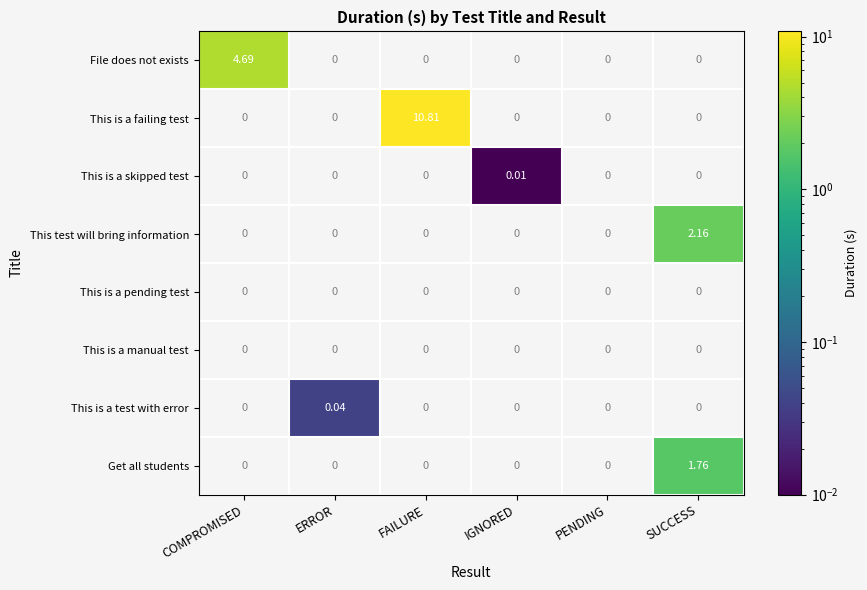

List the series in order of their overall mean, lowest first.

File does not exists, This is a failing test, This is a skipped test, This test will bring information, This is a pending test, This is a manual test, This is a test with error, Get all students